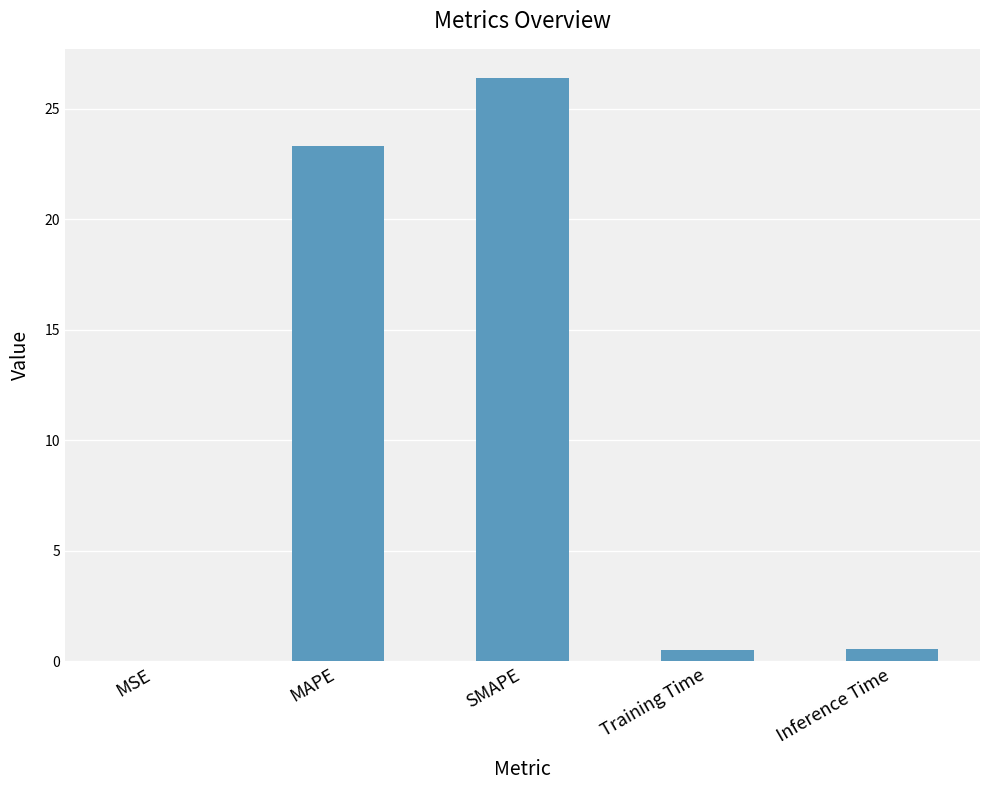

What is the sum of the values at SMAPE and Inference Time?

26.9